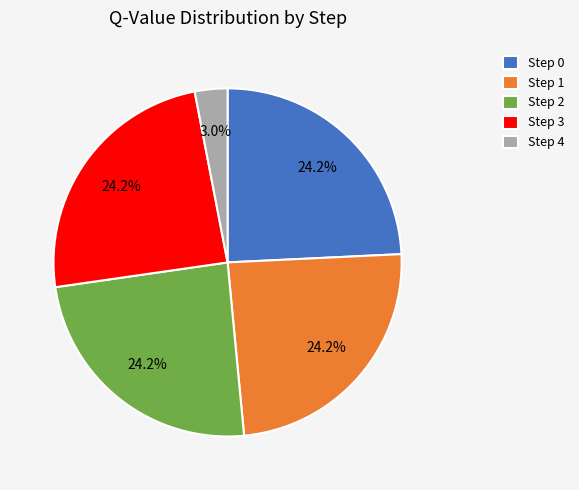

How many segments does this pie chart have?

5